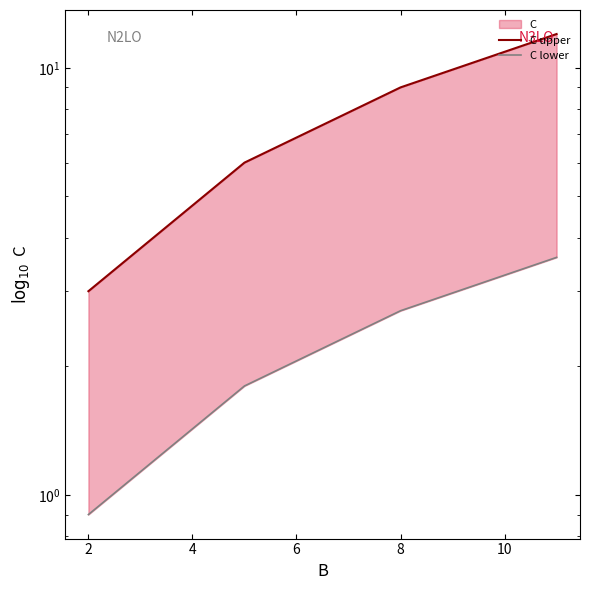

Is this an area chart (filled region under the line)?

No